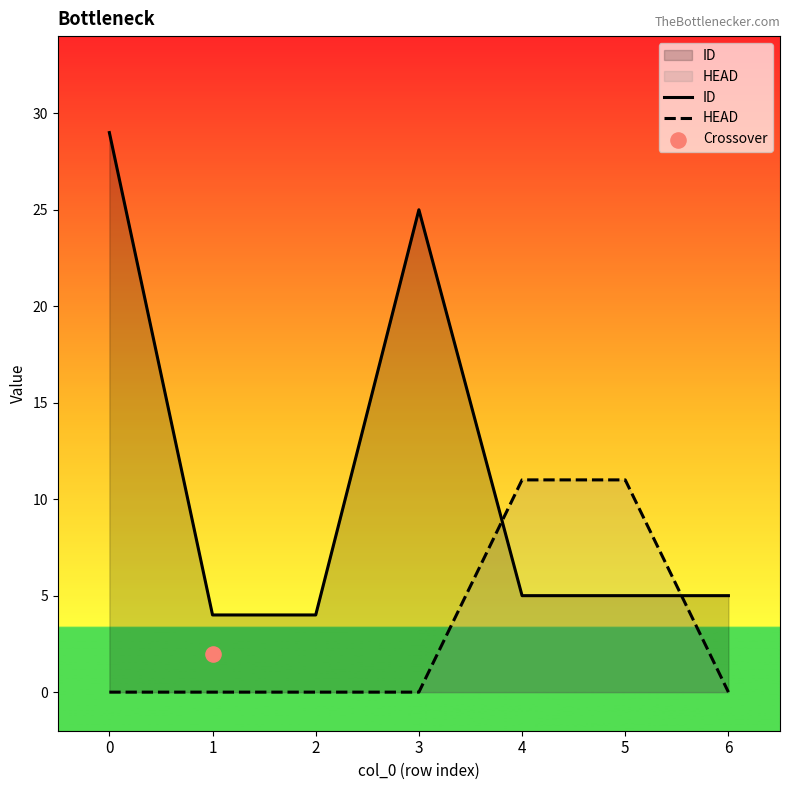

Which series contains the lowest Y value?

HEAD